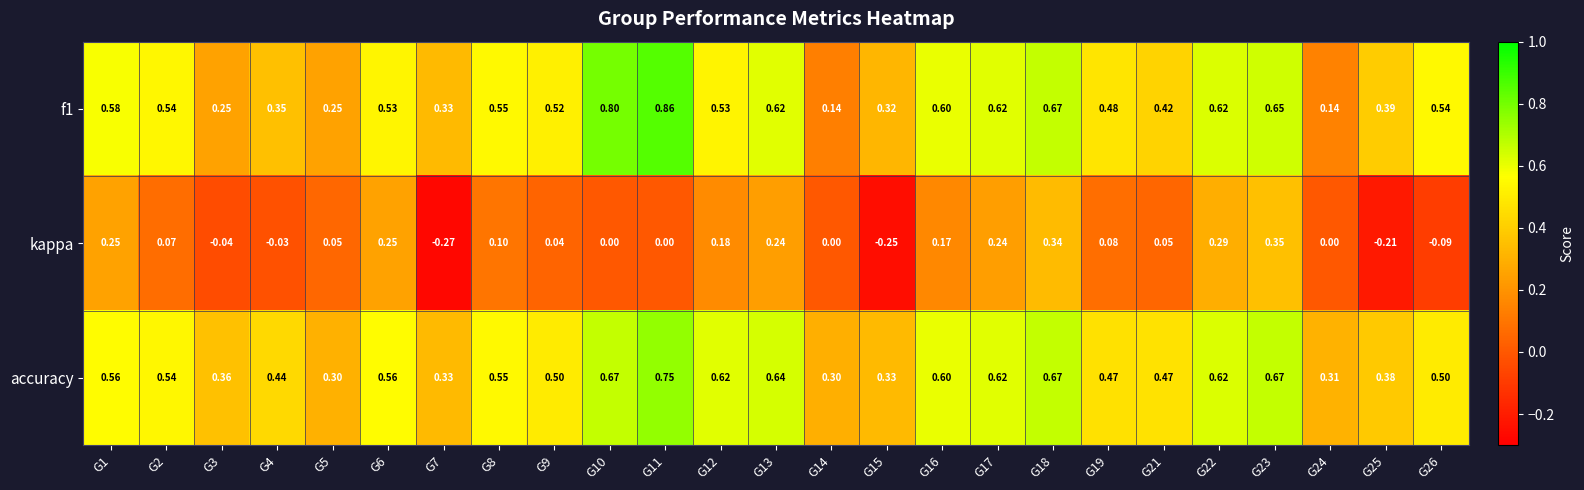

Is the value of accuracy at G7 greater than the value of kappa at G16?

Yes